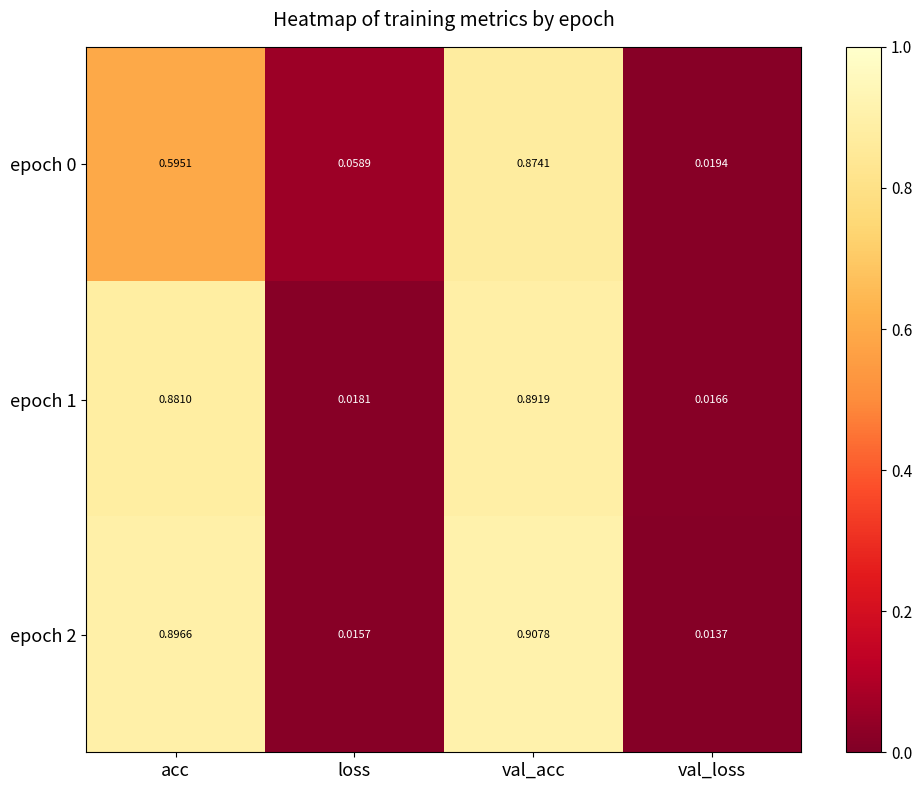

At which label is epoch 0 closest to 0?

val_loss